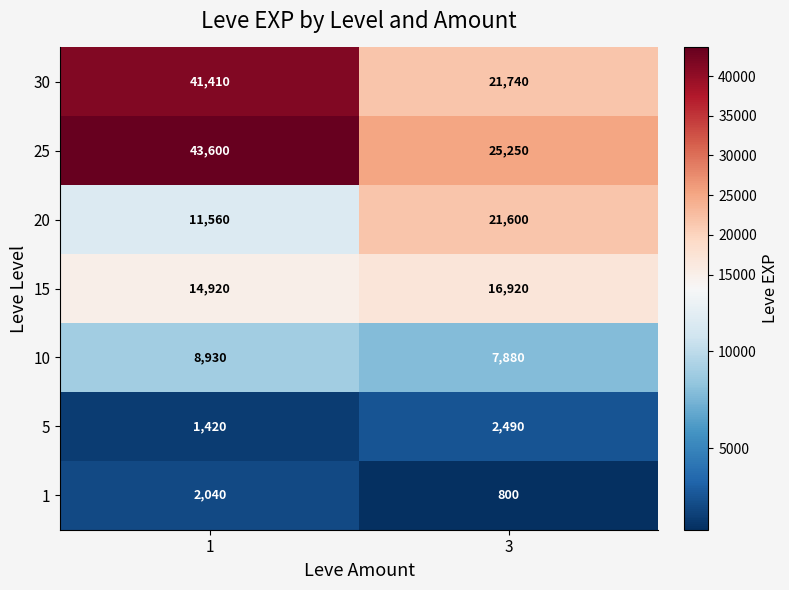

What is the difference between the 20 values at 3 and 1?

10040